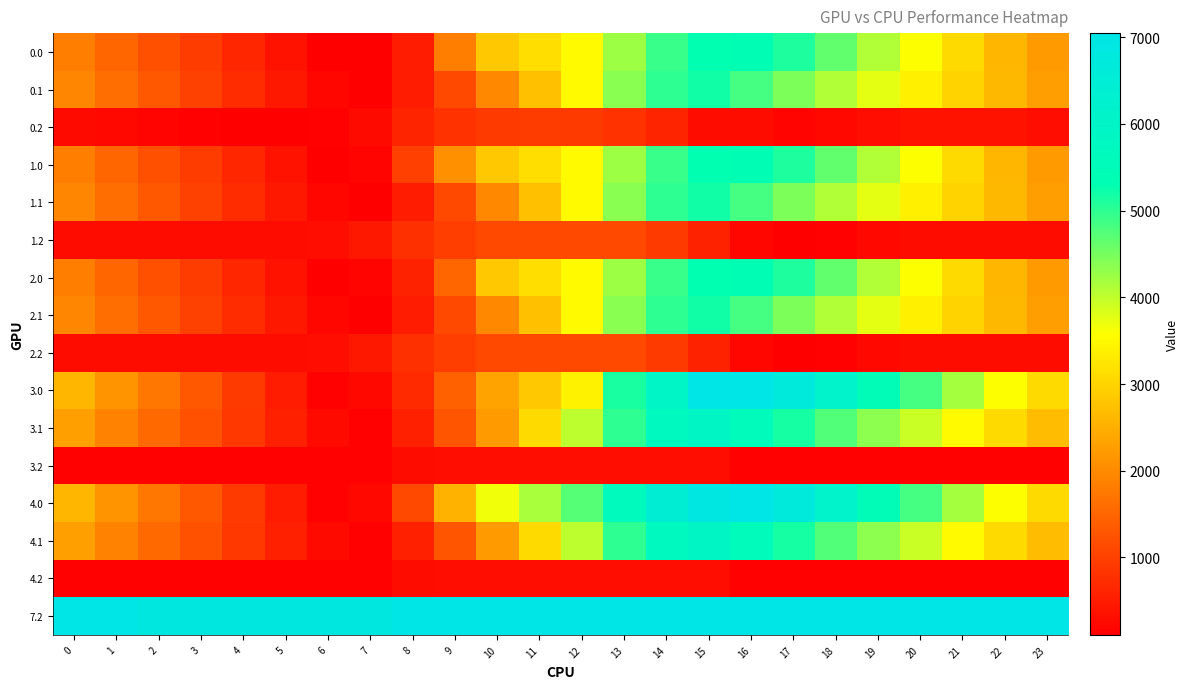

Which series has the largest range (max minus min)?

4.0